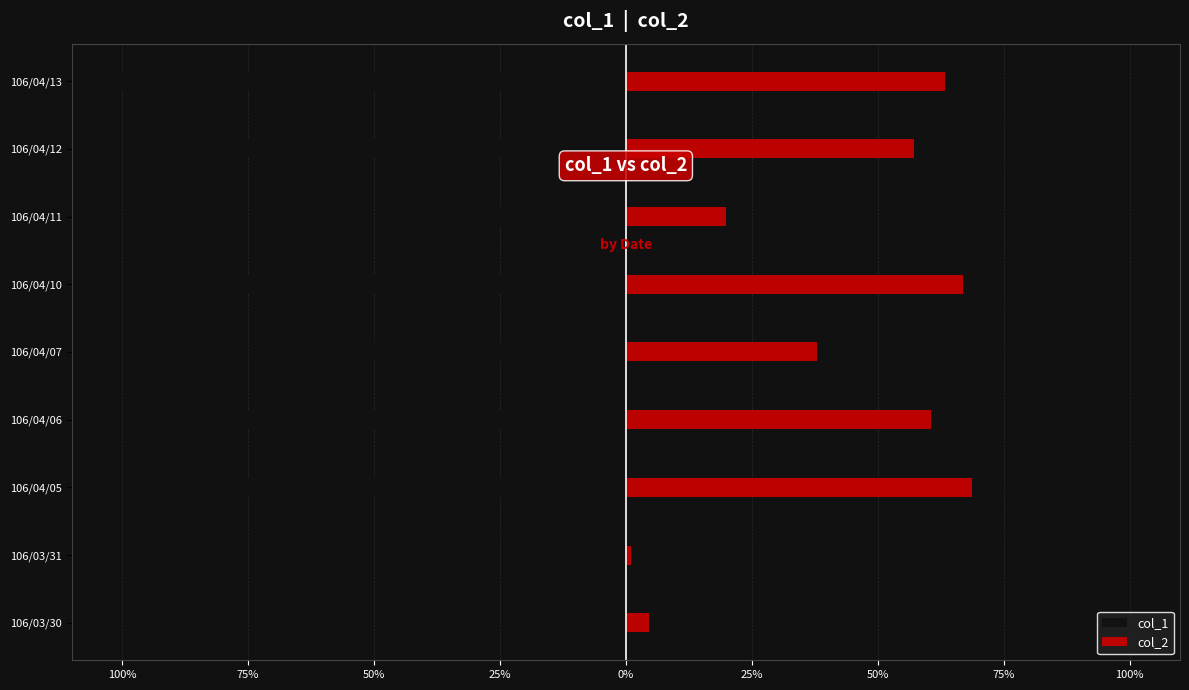

Rank the series by their average value, from lowest to highest.

col_1, col_2